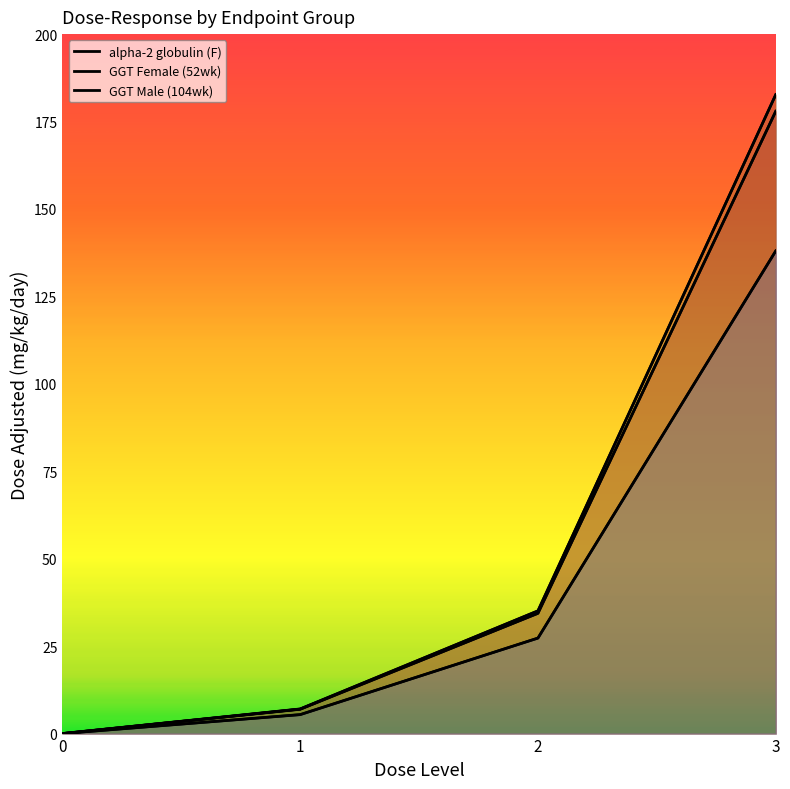

True or false: alpha-2 globulin (F) line and GGT Male (104wk) line intersect in this chart.

False